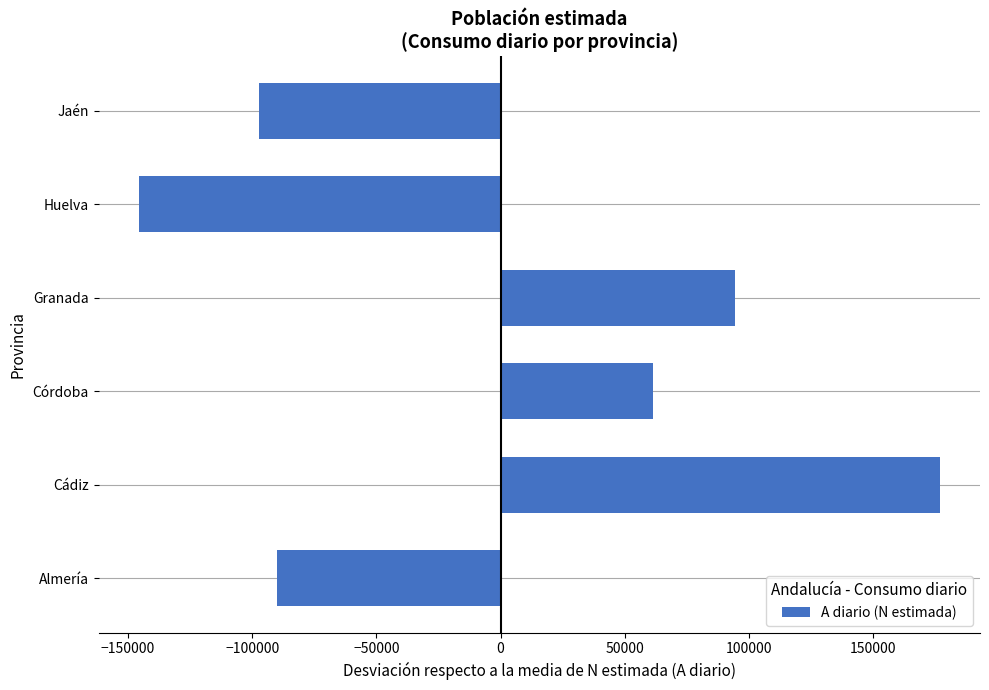

What is the maximum value shown in the chart?

176949.7